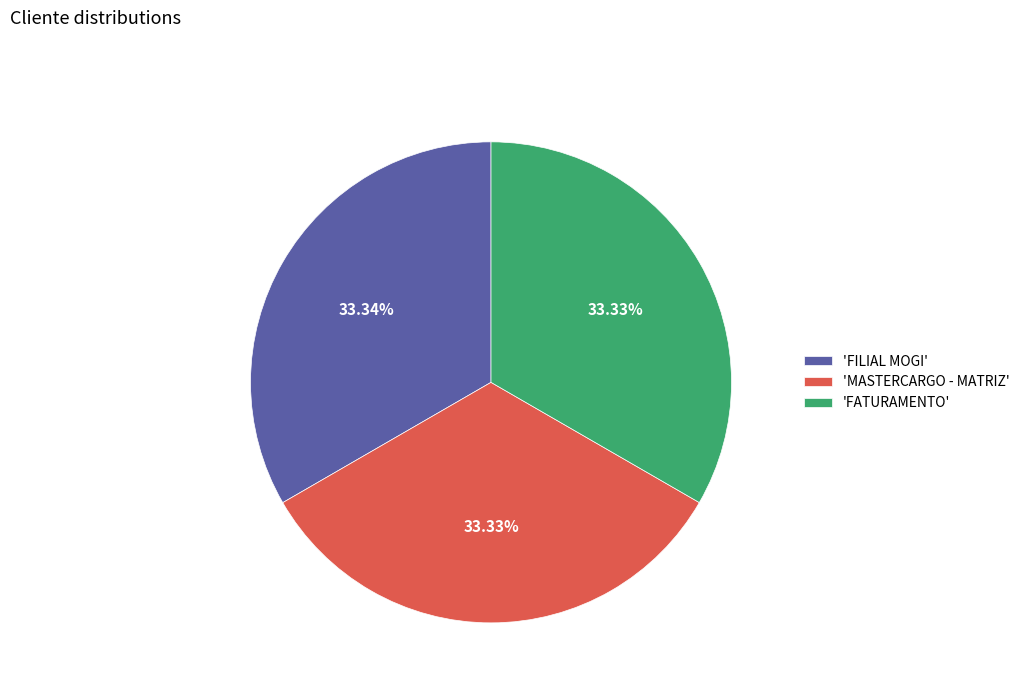

Is there a majority slice in this chart?

No